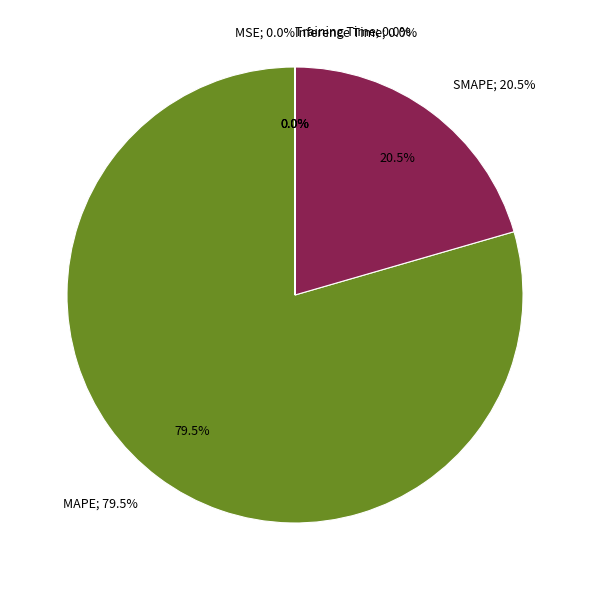

What is the smallest slice in the pie chart?

Inference Time